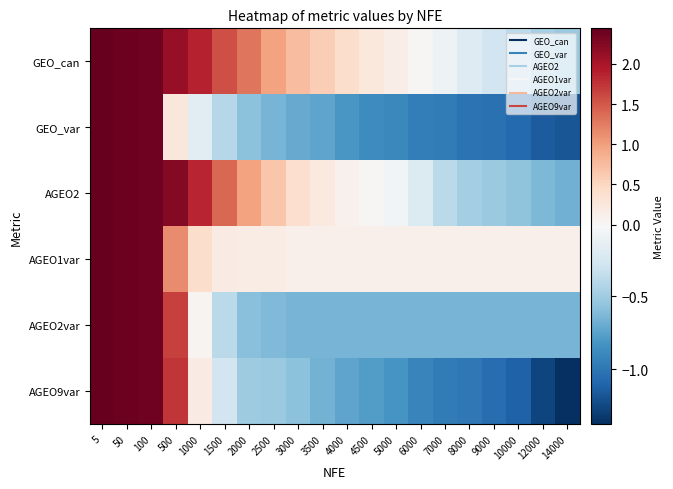

Reading left to right, list all the values displayed in this chart.

GEO_can: 5=2.4	50=2.4	100=2.4	500=2.1	1000=1.9	1500=1.6	2000=1.3	2500=1.0	3000=0.7	3500=0.6	4000=0.4	4500=0.2	5000=0.1	6000=0.0	7000=-0.1	8000=-0.2	9000=-0.3	10000=-0.4	12000=-0.5	14000=-0.5
GEO_var: 5=2.4	50=2.4	100=2.4	500=0.2	1000=-0.2	1500=-0.4	2000=-0.6	2500=-0.6	3000=-0.7	3500=-0.7	4000=-0.8	4500=-0.9	5000=-0.9	6000=-1.0	7000=-1.0	8000=-1.0	9000=-1.0	10000=-1.1	12000=-1.1	14000=-1.2
AGEO2: 5=2.4	50=2.4	100=2.4	500=2.2	1000=1.9	1500=1.4	2000=1.0	2500=0.7	3000=0.4	3500=0.2	4000=0.1	4500=0.0	5000=-0.1	6000=-0.2	7000=-0.4	8000=-0.5	9000=-0.5	10000=-0.6	12000=-0.6	14000=-0.7
AGEO1var: 5=2.4	50=2.4	100=2.4	500=1.1	1000=0.4	1500=0.2	2000=0.2	2500=0.2	3000=0.1	3500=0.1	4000=0.1	4500=0.1	5000=0.1	6000=0.1	7000=0.1	8000=0.1	9000=0.1	10000=0.1	12000=0.1	14000=0.1
AGEO2var: 5=2.4	50=2.4	100=2.4	500=1.7	1000=0.0	1500=-0.4	2000=-0.6	2500=-0.6	3000=-0.6	3500=-0.6	4000=-0.6	4500=-0.7	5000=-0.7	6000=-0.7	7000=-0.7	8000=-0.7	9000=-0.7	10000=-0.7	12000=-0.7	14000=-0.7
AGEO9var: 5=2.4	50=2.4	100=2.4	500=1.7	1000=0.2	1500=-0.3	2000=-0.5	2500=-0.5	3000=-0.6	3500=-0.7	4000=-0.7	4500=-0.8	5000=-0.8	6000=-0.9	7000=-1.0	8000=-1.0	9000=-1.1	10000=-1.1	12000=-1.3	14000=-1.4